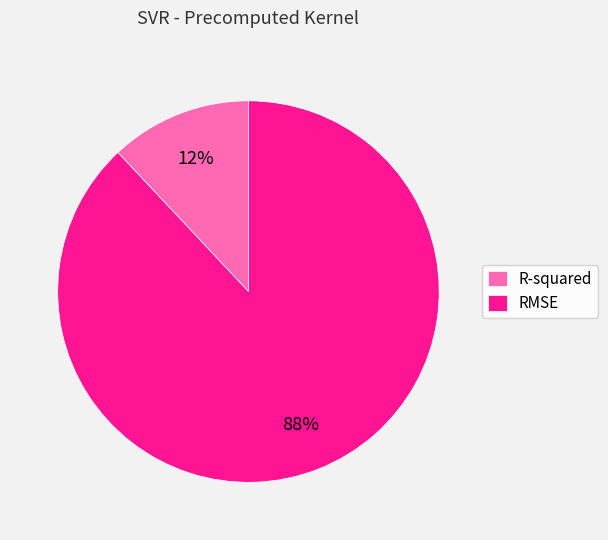

Approximately how many times larger is the value at R-squared compared to RMSE?

0.1